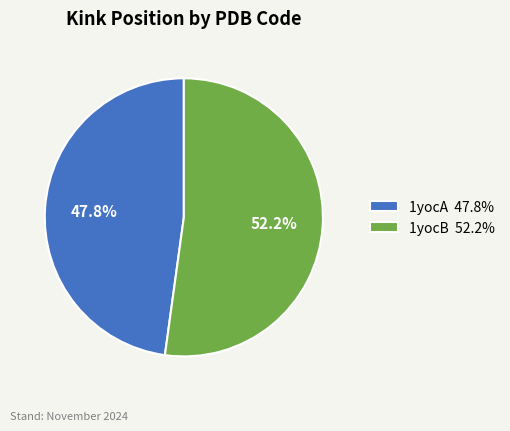

To the nearest percent, what is the combined percentage of 1yocB and 1yocA?

100%